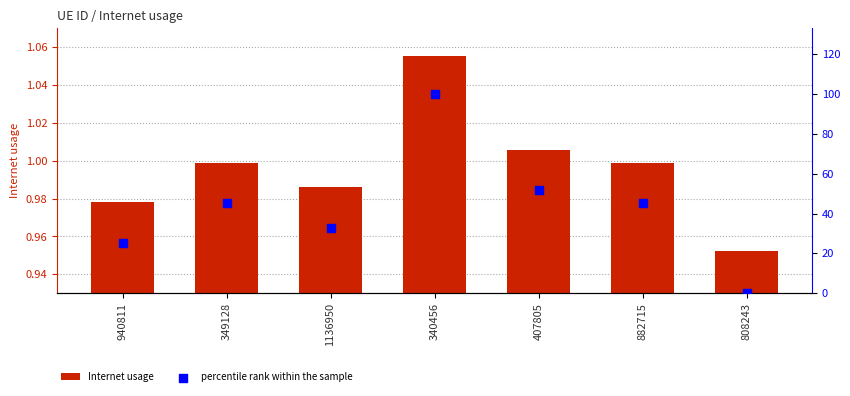

What is the total value across all series at 882715?

46.5